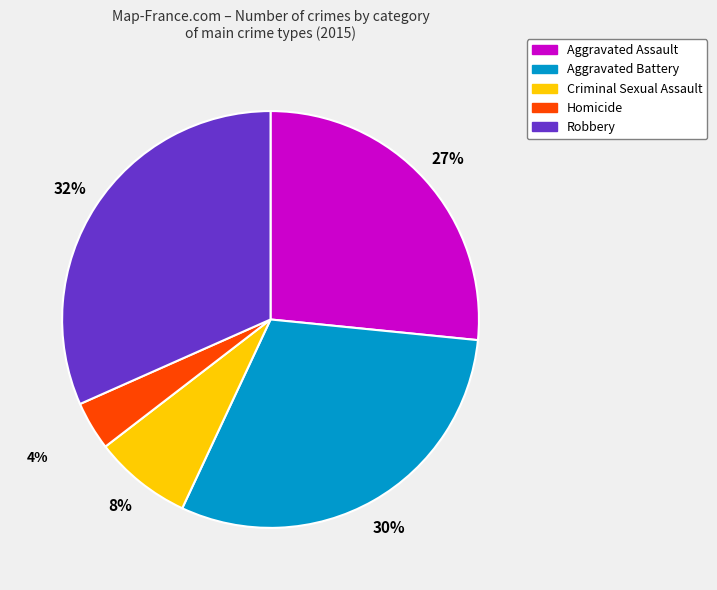

What percentage is the Homicide slice, to the nearest percent?

4%